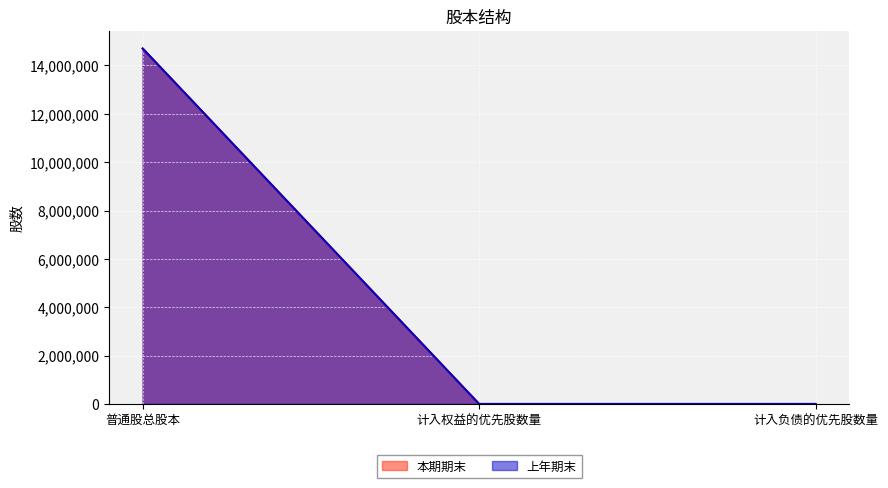

What is the difference between the 上年期末 values at 计入权益的优先股数量 and 普通股总股本?

14700000